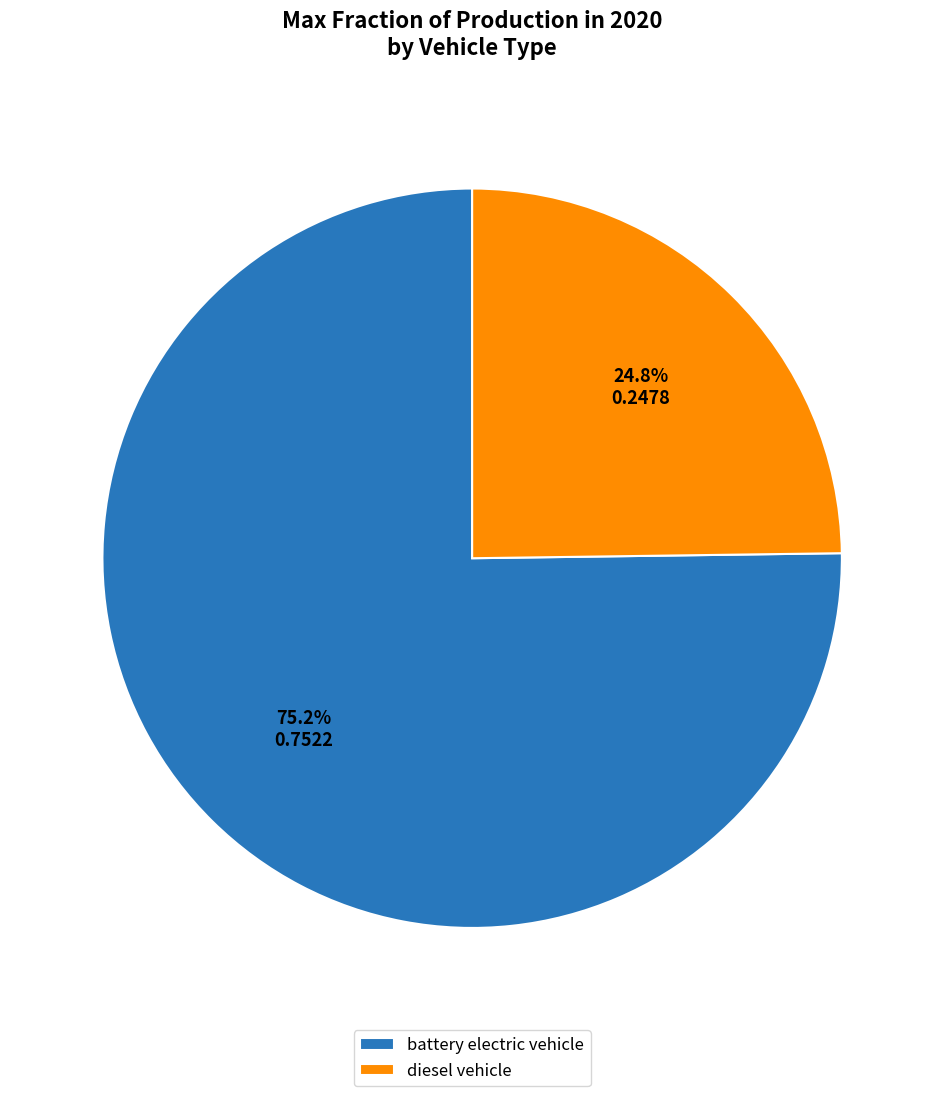

Which slice is the smallest?

diesel vehicle